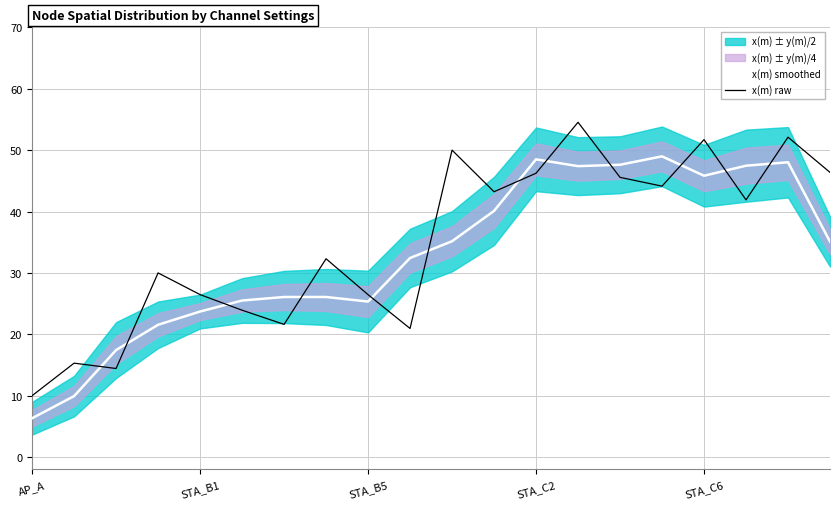

What is the difference between the maximum and minimum values in the x(m) smoothed series?

42.7